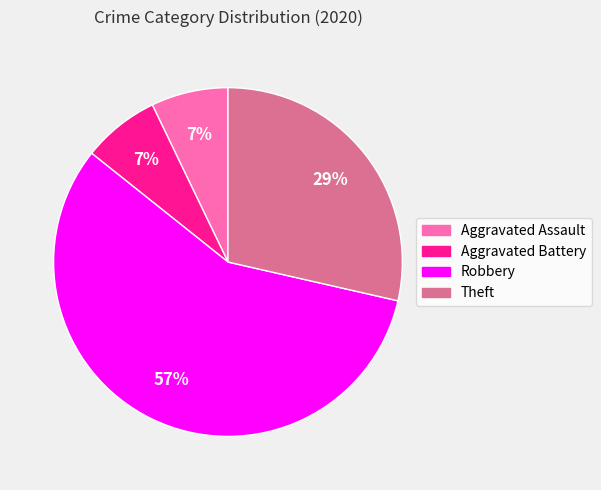

Does Aggravated Battery account for over 50% of the chart?

No